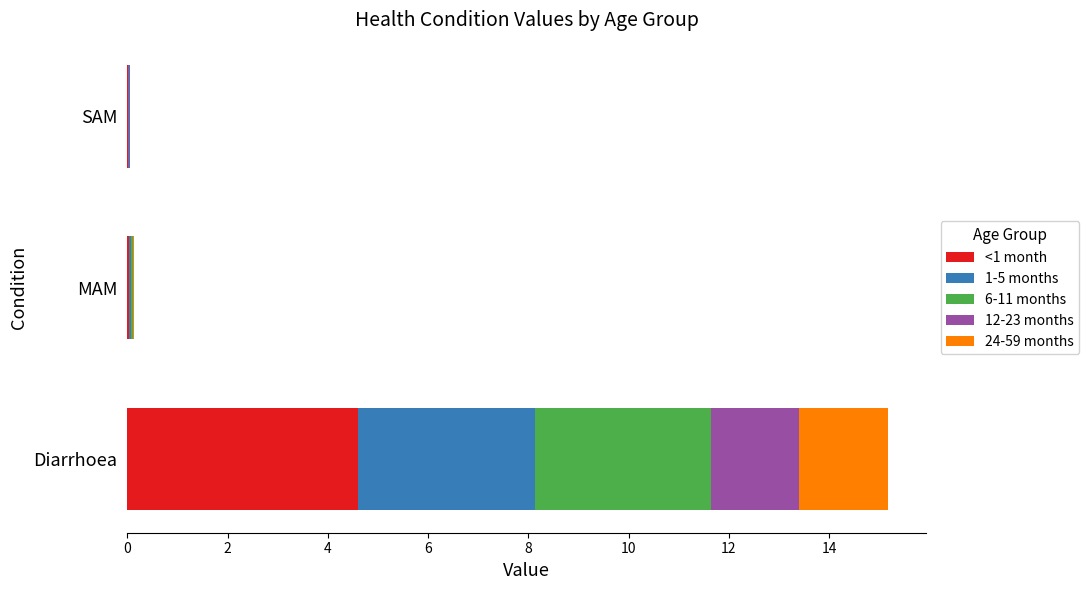

At which category is the sum across all series the highest?

Diarrhoea